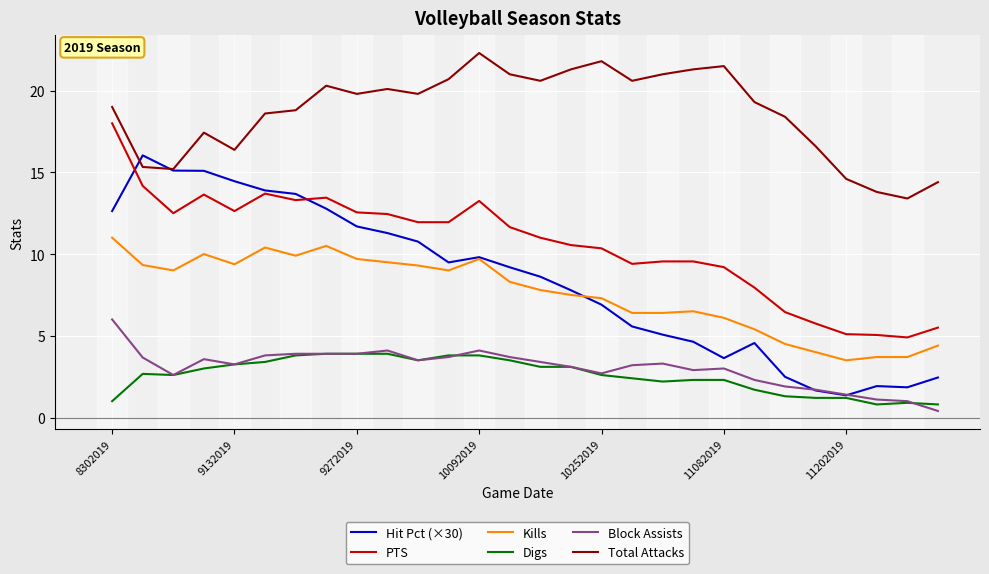

True or false: Block Assists and PTS intersect in this chart.

False